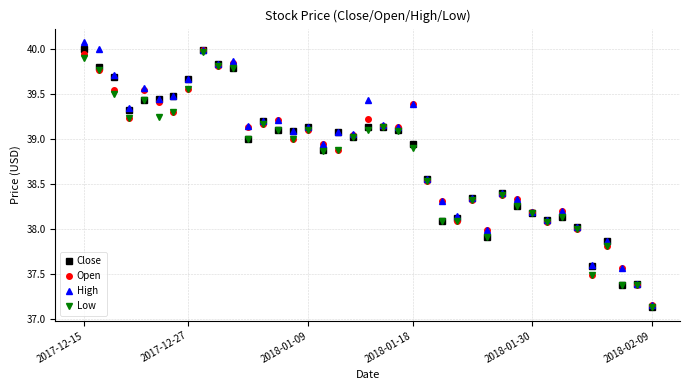

At how many categories does at least one series exceed 37?

39